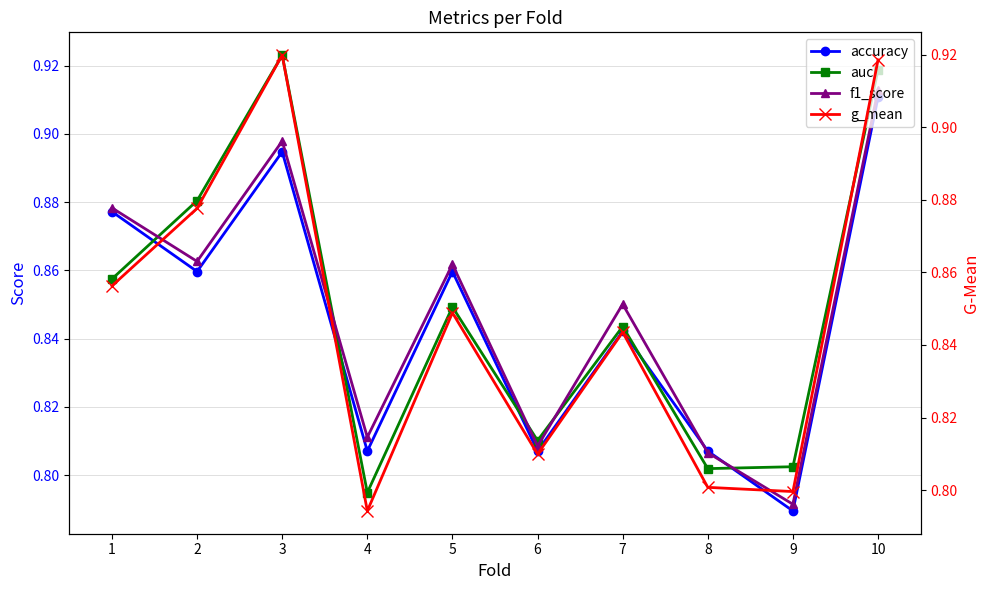

List the series in order of their peak value, highest first.

auc, g_mean, f1_score, accuracy